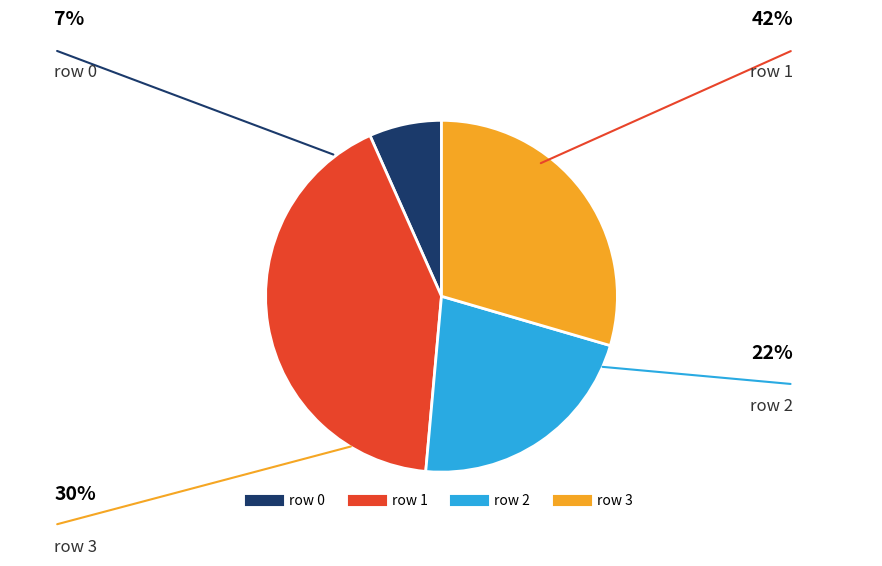

Is there any slice that represents more than half of the pie?

No